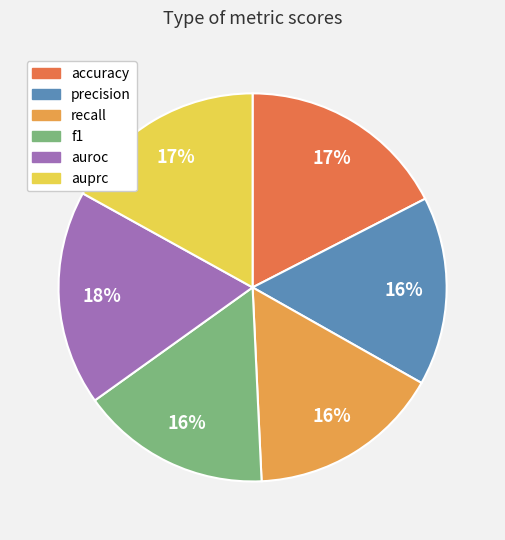

Is f1 the majority of the pie?

No